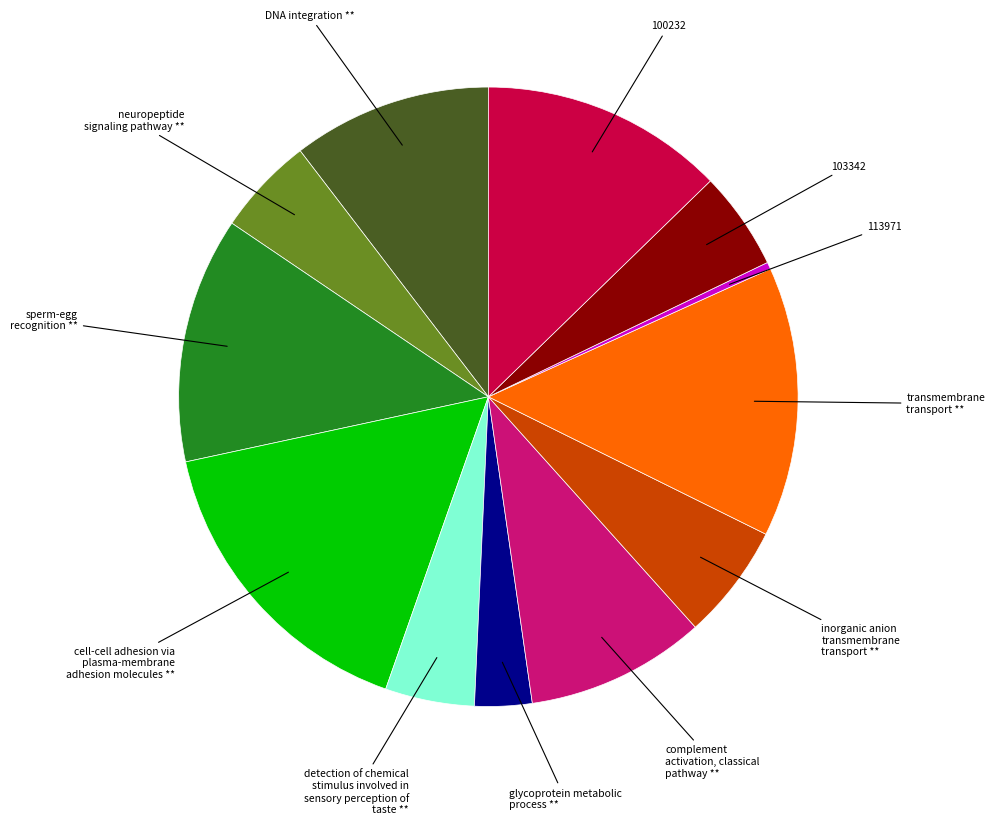

Is there any slice that represents more than half of the pie?

No